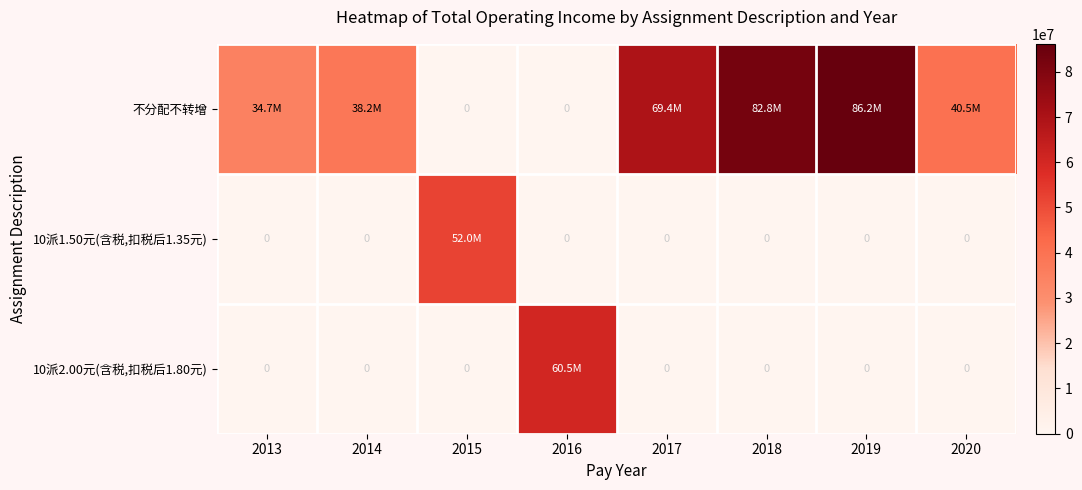

Which series has the largest total across all categories?

不分配不转增